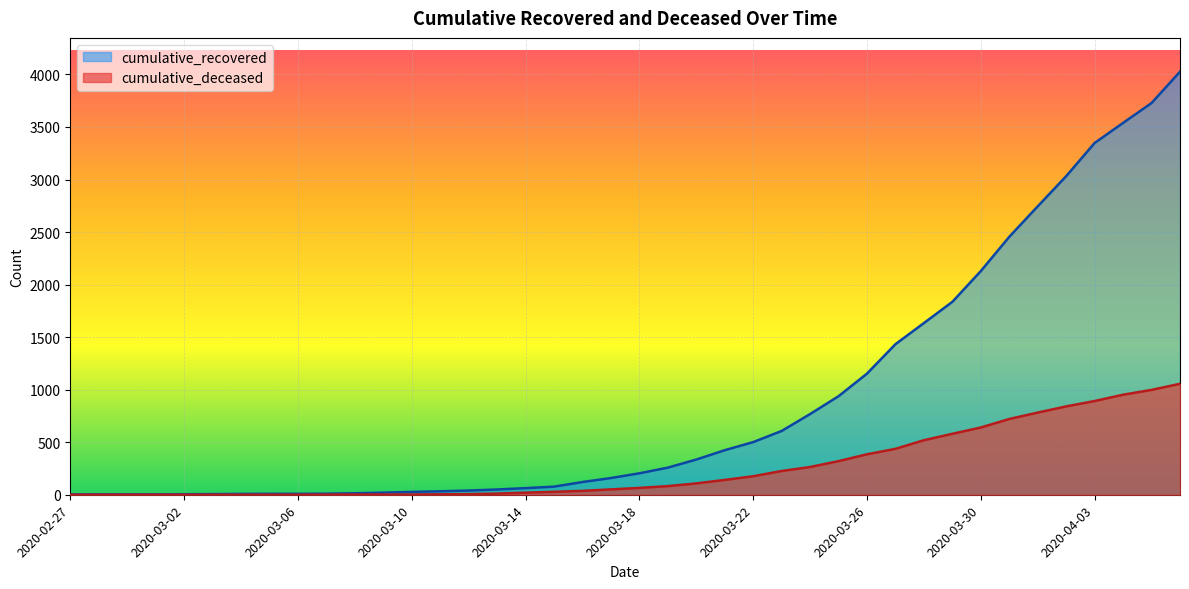

The value of cumulative_deceased at 2020-03-04 is 511. True or false?

False